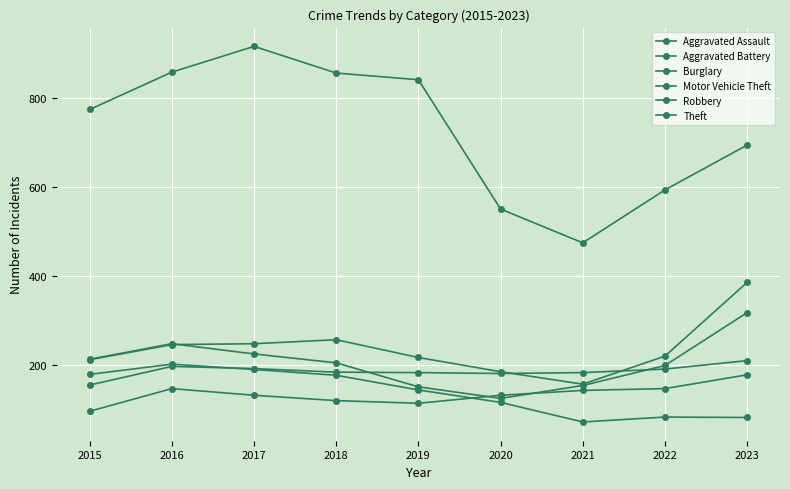

How many lines are shown in the chart?

6